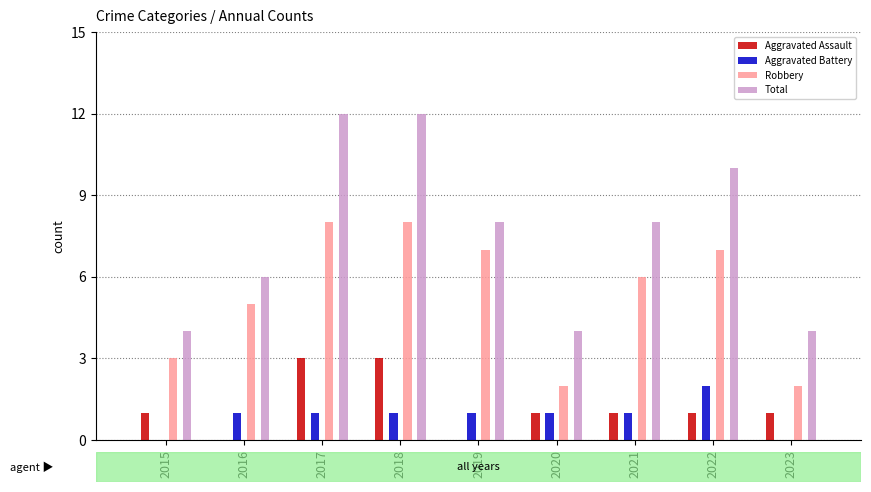

Is it true that Robbery equals 11 at 2017?

False